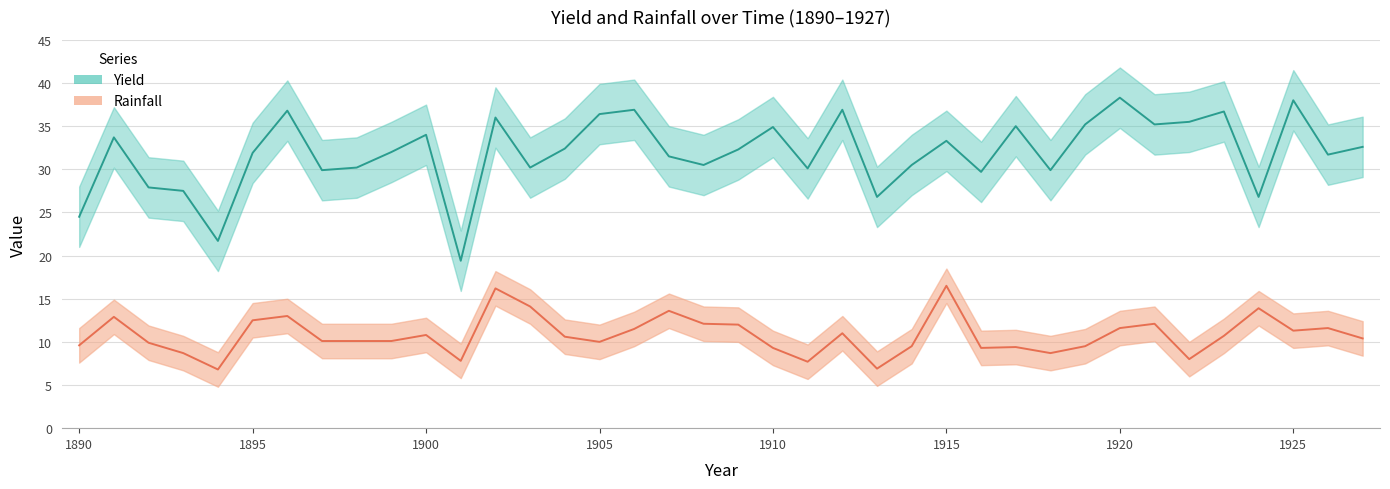

Reading left to right, transcribe all the data shown in this chart.

Yield: 1890=24.5	1891=33.7	1892=27.9	1893=27.5	1894=21.7	1895=31.9	1896=36.8	1897=29.9	1898=30.2	1899=32.0	1900=34.0	1901=19.4	1902=36.0	1903=30.2	1904=32.4	1905=36.4	1906=36.9	1907=31.5	1908=30.5	1909=32.3	1910=34.9	1911=30.1	1912=36.9	1913=26.8	1914=30.5	1915=33.3	1916=29.7	1917=35.0	1918=29.9	1919=35.2	1920=38.3	1921=35.2	1922=35.5	1923=36.7	1924=26.8	1925=38.0	1926=31.7	1927=32.6
Rainfall: 1890=9.6	1891=12.9	1892=9.9	1893=8.7	1894=6.8	1895=12.5	1896=13.0	1897=10.1	1898=10.1	1899=10.1	1900=10.8	1901=7.8	1902=16.2	1903=14.1	1904=10.6	1905=10.0	1906=11.5	1907=13.6	1908=12.1	1909=12.0	1910=9.3	1911=7.7	1912=11.0	1913=6.9	1914=9.5	1915=16.5	1916=9.3	1917=9.4	1918=8.7	1919=9.5	1920=11.6	1921=12.1	1922=8.0	1923=10.7	1924=13.9	1925=11.3	1926=11.6	1927=10.4